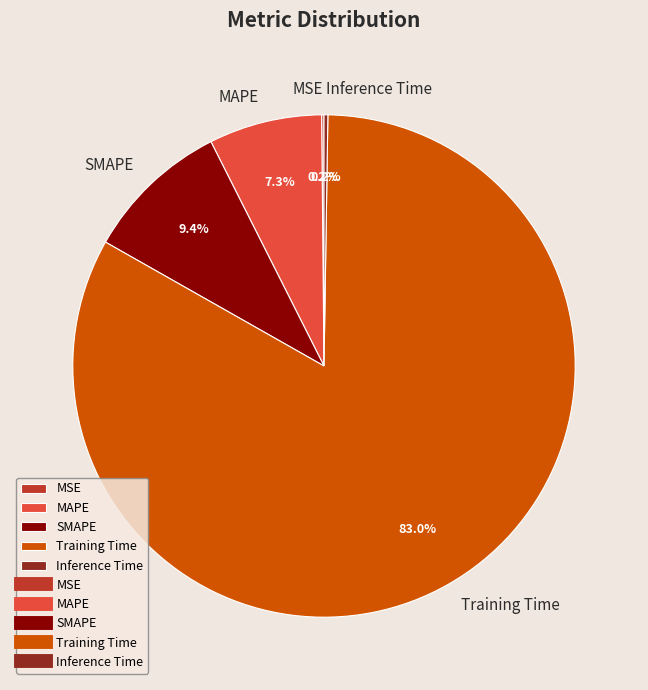

Which slice is the largest?

Training Time